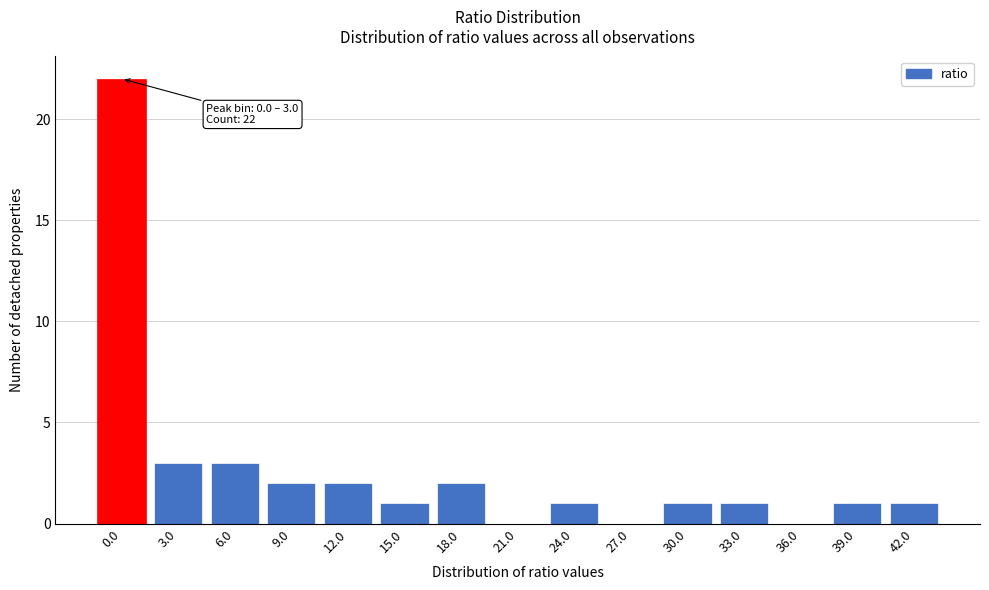

Reading left to right, list all the values displayed in this chart.

0.0=22	3.0=3	6.0=3	9.0=2	12.0=2	15.0=1	18.0=2	21.0=0	24.0=1	27.0=0	30.0=1	33.0=1	36.0=0	39.0=1	42.0=1